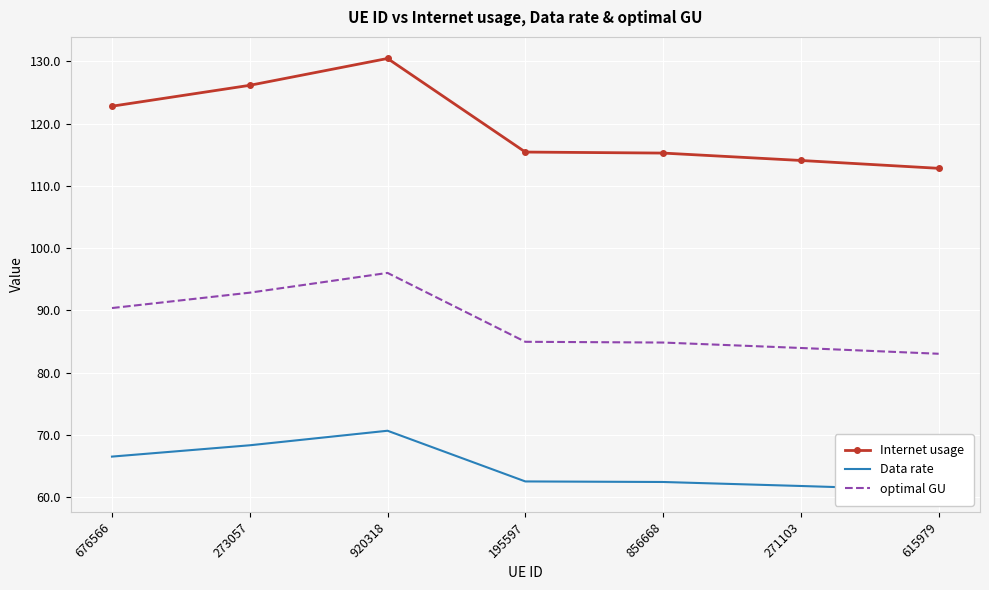

Reading right to left, transcribe all the data shown in this chart.

Internet usage: 112.8	114.1	115.3	115.4	130.5	126.2	122.8
Data rate: 61.1	61.8	62.4	62.5	70.7	68.3	66.5
optimal GU: 83.0	84.0	84.8	85.0	96.0	92.9	90.4